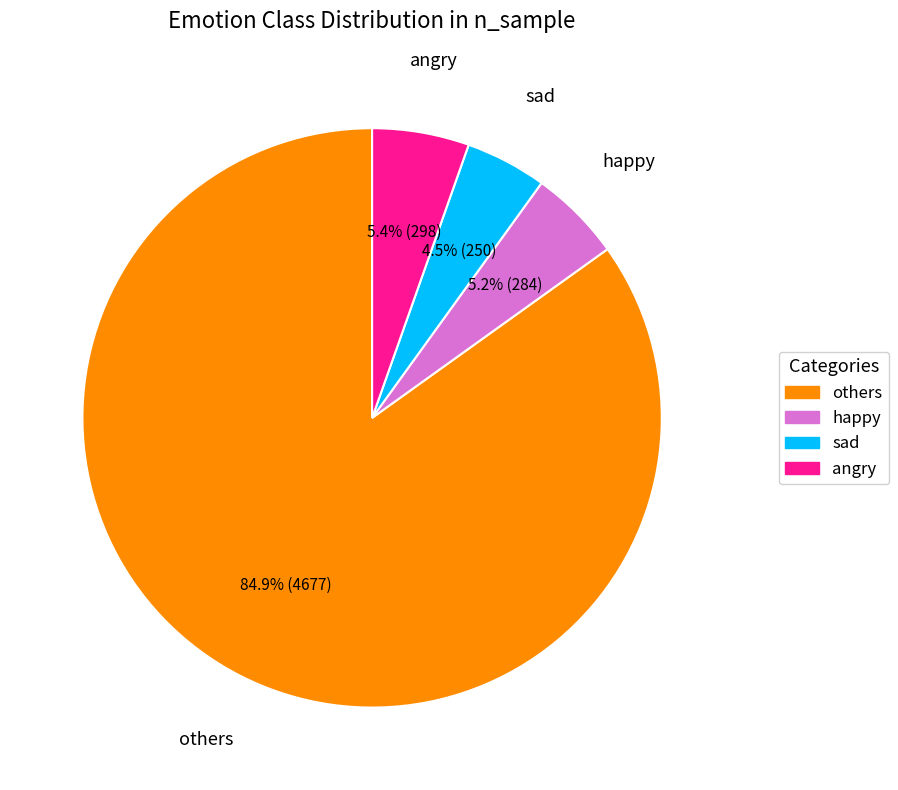

Between others and angry, which is larger?

others